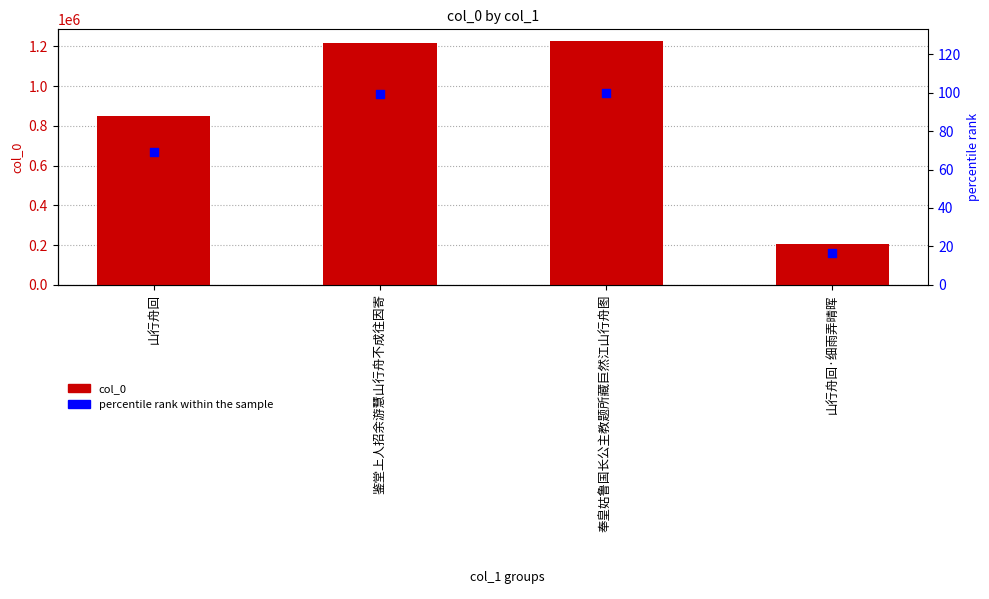

Which series reaches the maximum Y coordinate?

col_0